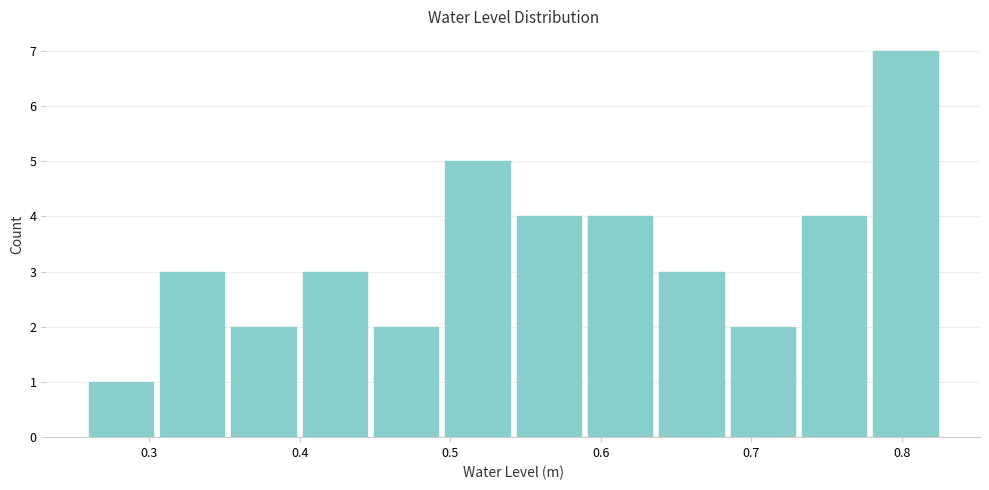

Reading left to right, list every bar in this chart as the range it spans on the x-axis followed by its height. Neither the bar edges nor the heights are printed on the chart, so give them approximately, as read against the axes.

0.26 to 0.30: 1
0.30 to 0.35: 3
0.35 to 0.40: 2
0.40 to 0.45: 3
0.45 to 0.49: 2
0.49 to 0.54: 5
0.54 to 0.59: 4
0.59 to 0.64: 4
0.64 to 0.68: 3
0.68 to 0.73: 2
0.73 to 0.78: 4
0.78 to 0.83: 7